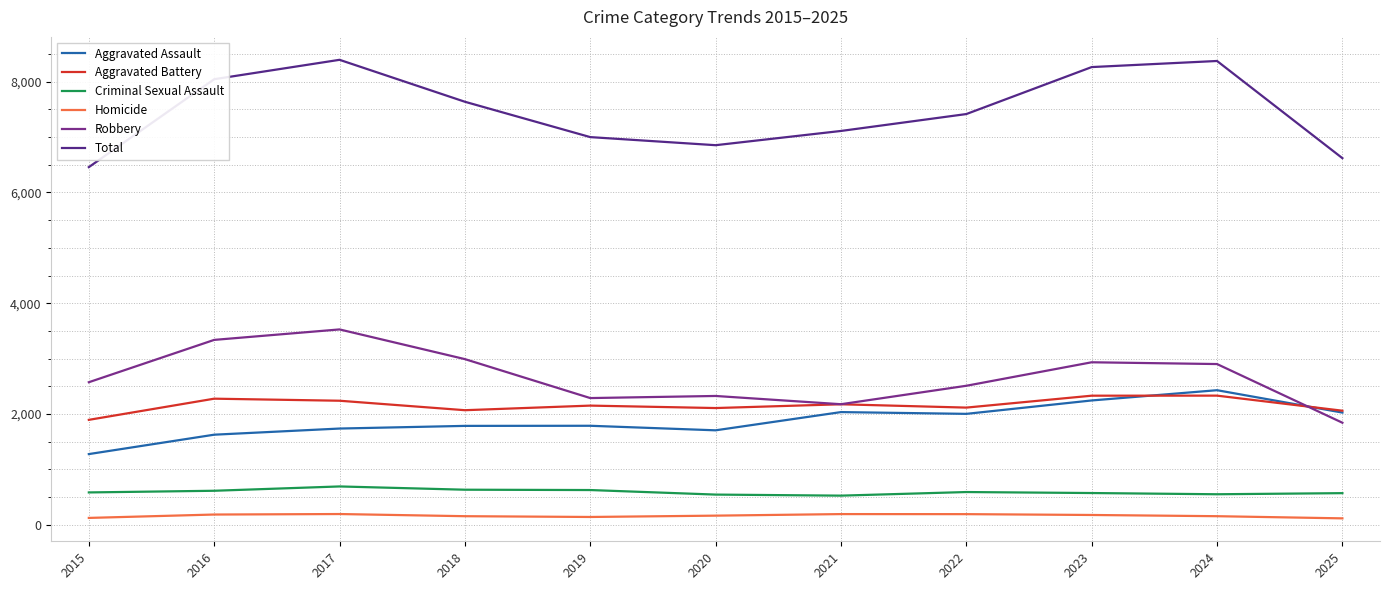

Which series changed the most between 2016 and 2017?

Total